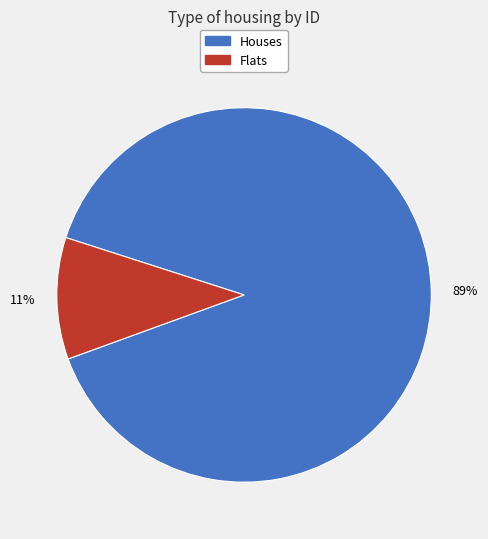

Which has a higher value, Houses or Flats?

Houses